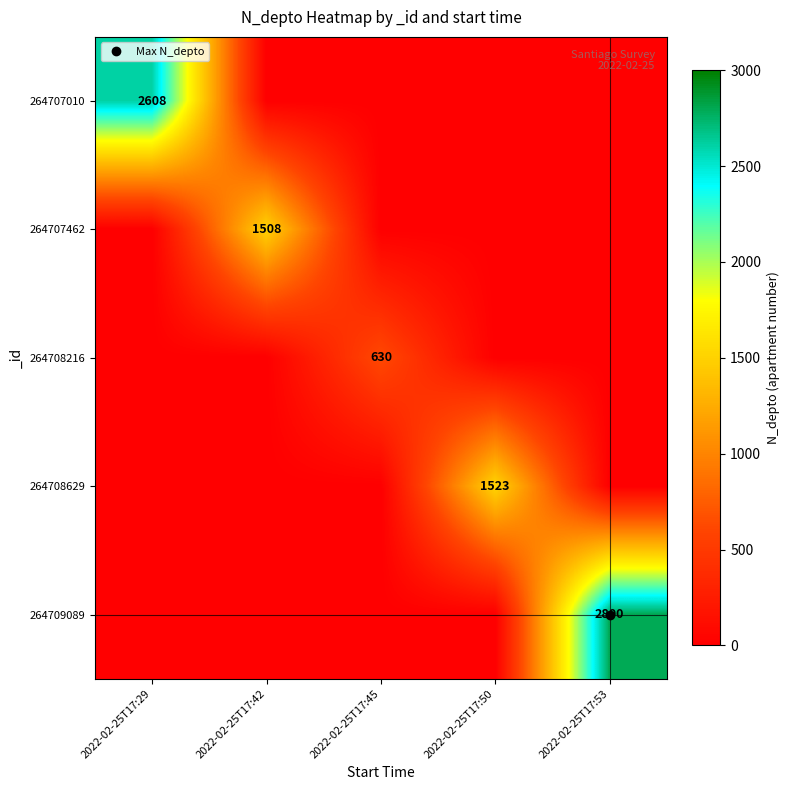

Is the value of 264707010 at 2022-02-25T17:42 greater than the value of 264708216 at 2022-02-25T17:45?

No